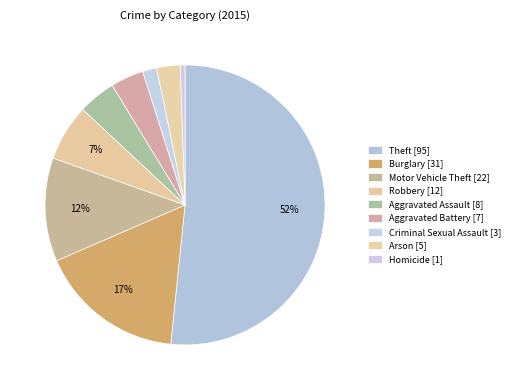

Count the number of slices in the pie.

9